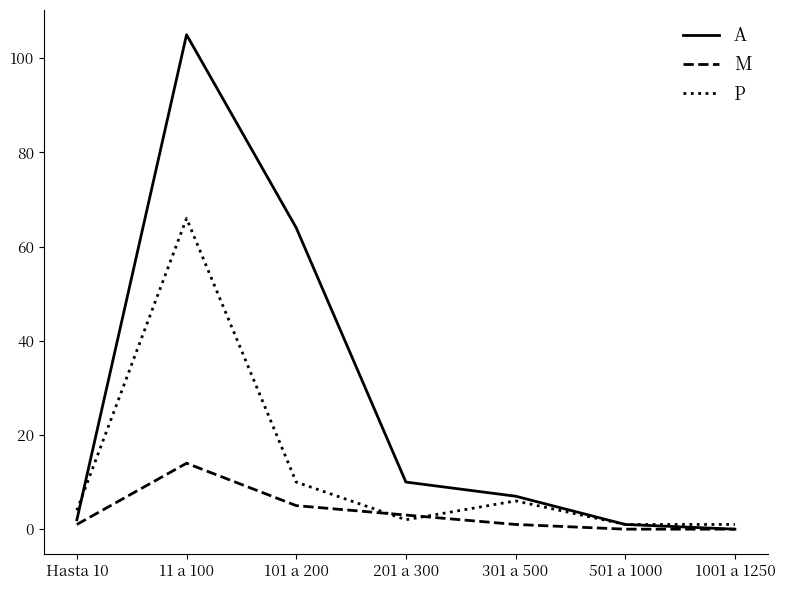

At which category does P reach its first local valley?

201 a 300